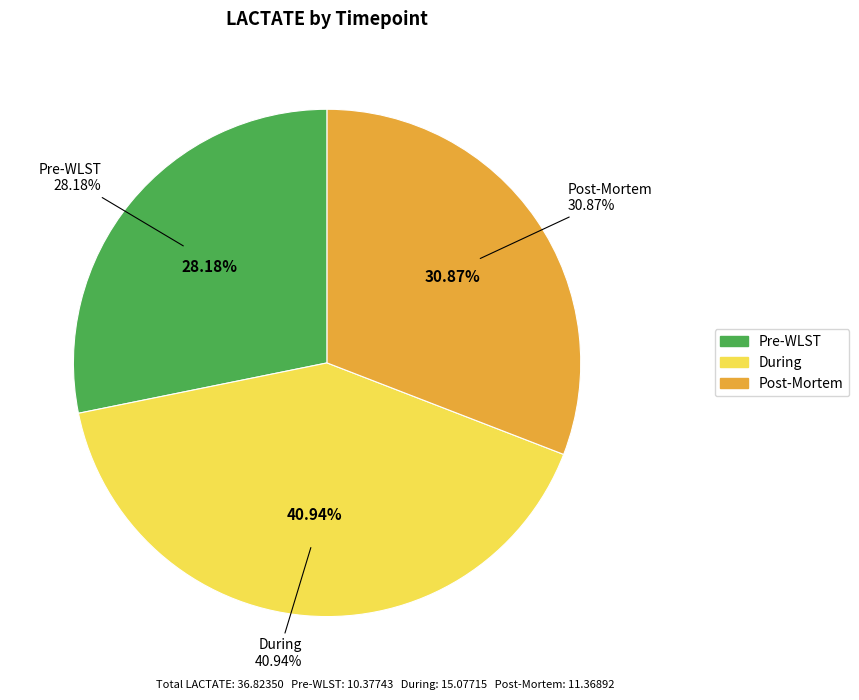

What is the ratio of the value at Post-Mortem to the value at During?

0.8